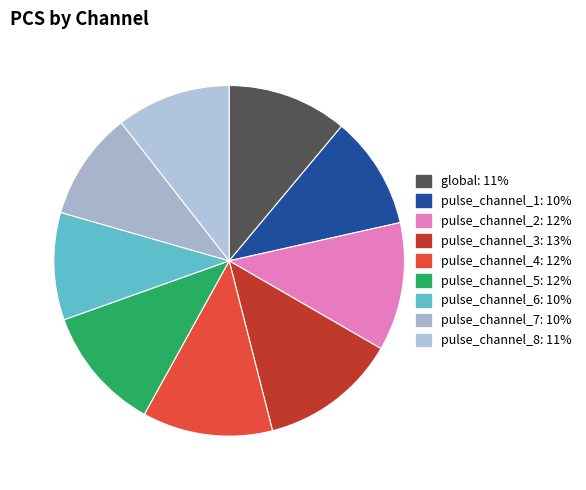

Which slice is the smallest?

pulse_channel_6